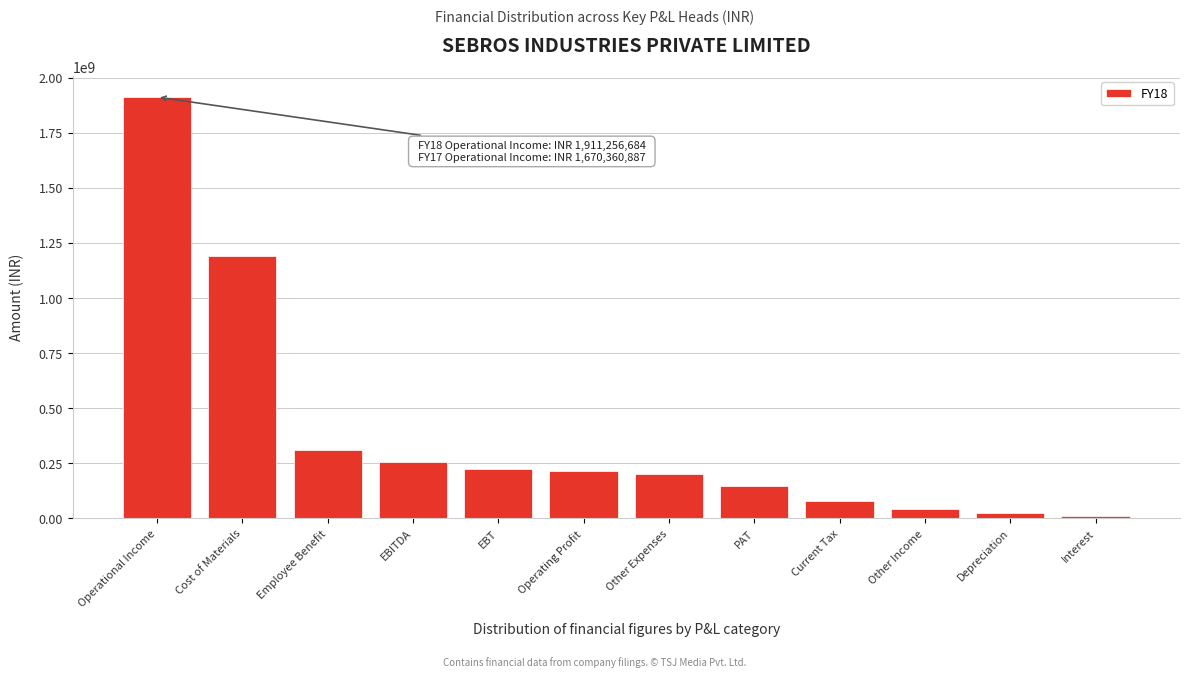

Reading left to right, what are all the values shown in this chart?

Operational Income=1911256684.0	Cost of Materials=1188759360.0	Employee Benefit=309302152.0	EBITDA=256116701.0	EBT=221412459.5	Operating Profit=213265842.0	Other Expenses=199945140.0	PAT=144626230.5	Current Tax=77430656.0	Other Income=42850859.0	Depreciation=25030628.5	Interest=9673613.0